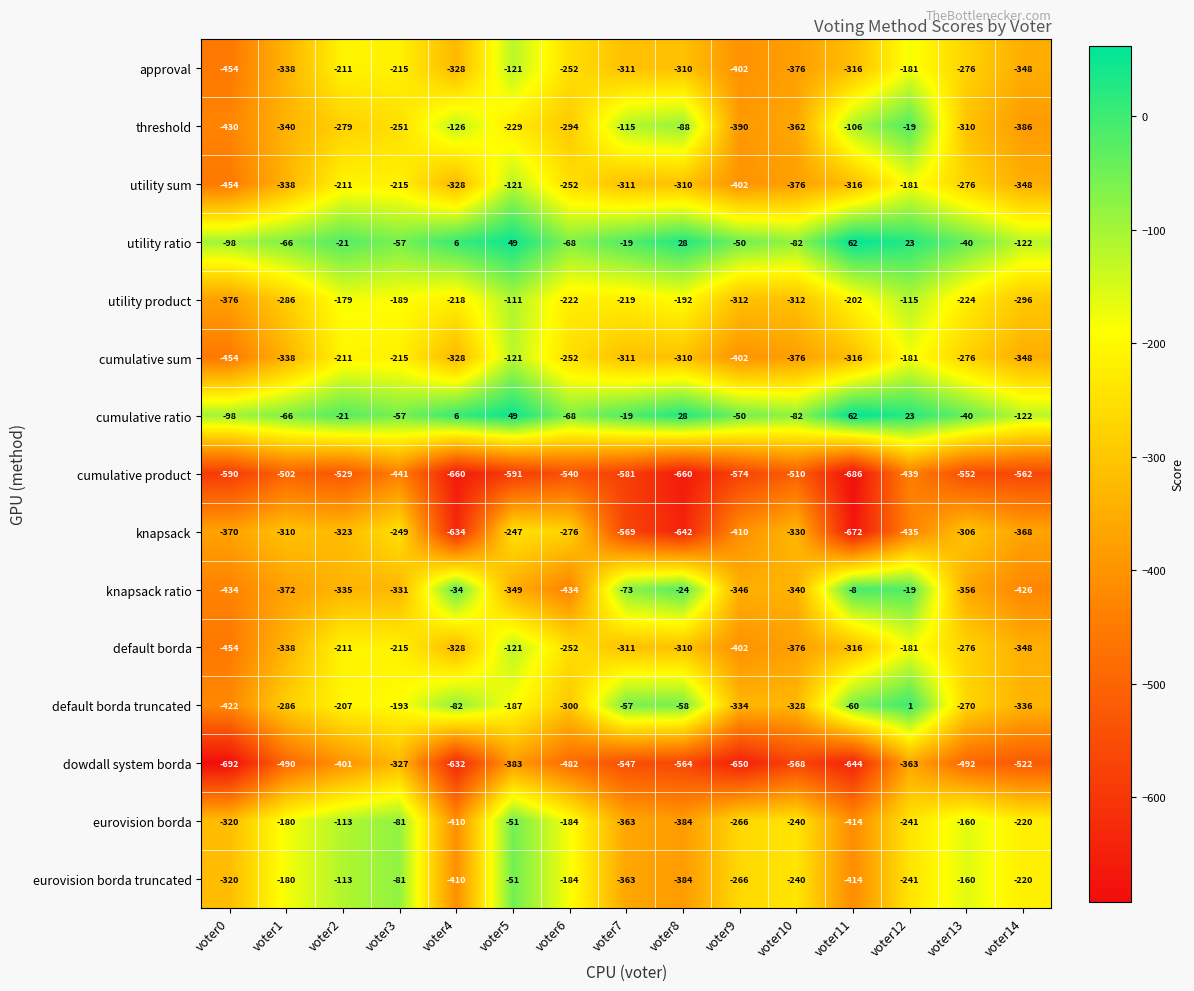

What is the total value across all series at voter11?

-4346